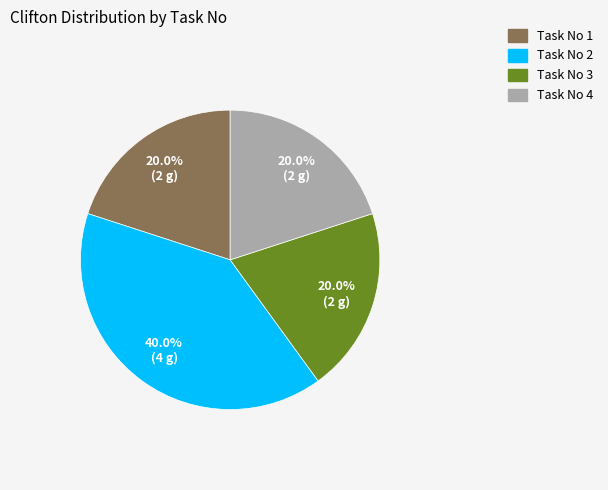

Count the number of slices in the pie.

4